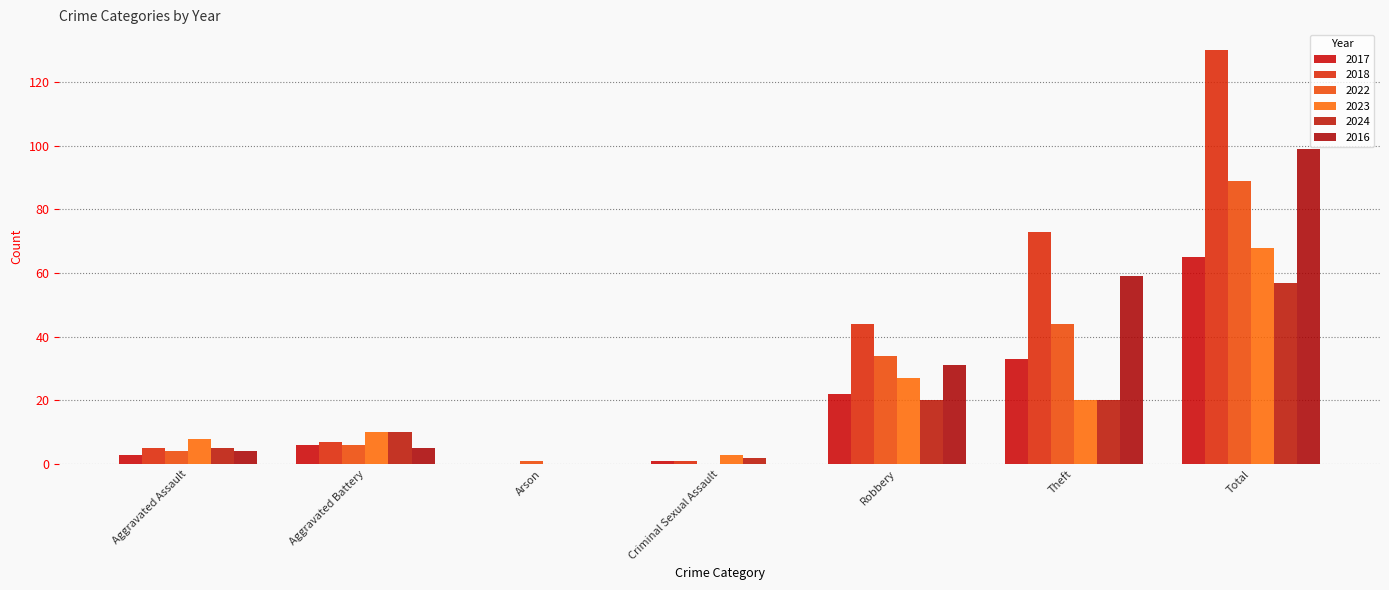

Which series changed the most between Arson and Total?

2018